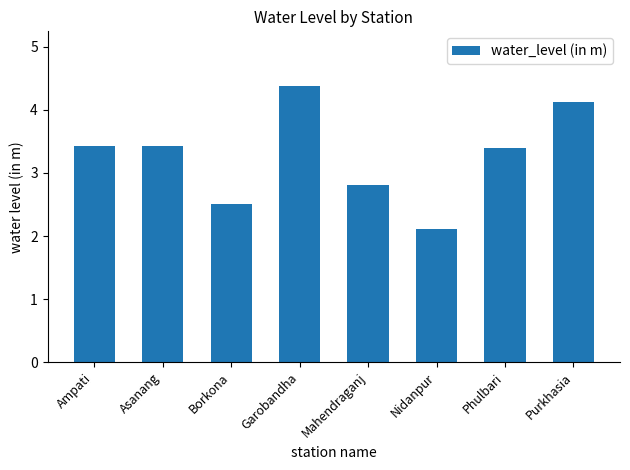

What is the ratio of the value at Asanang to the value at Borkona?

1.4